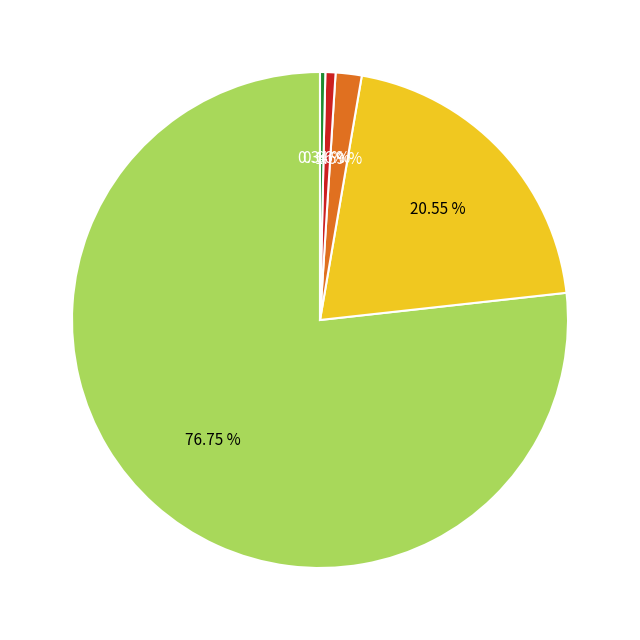

Is there any slice that represents more than half of the pie?

Yes